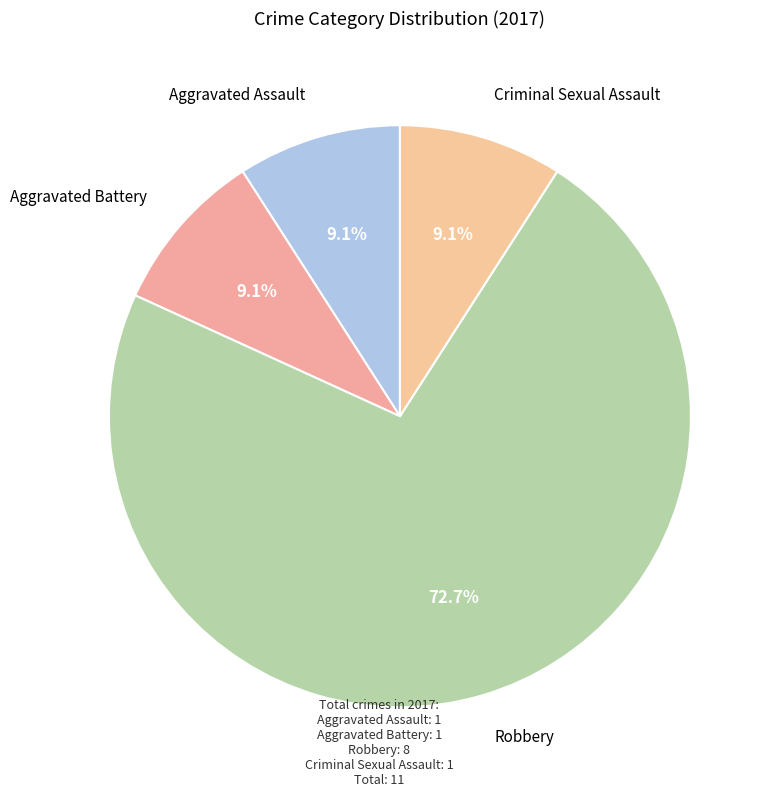

To the nearest percent, what is the difference between the largest and smallest slice percentages?

64%